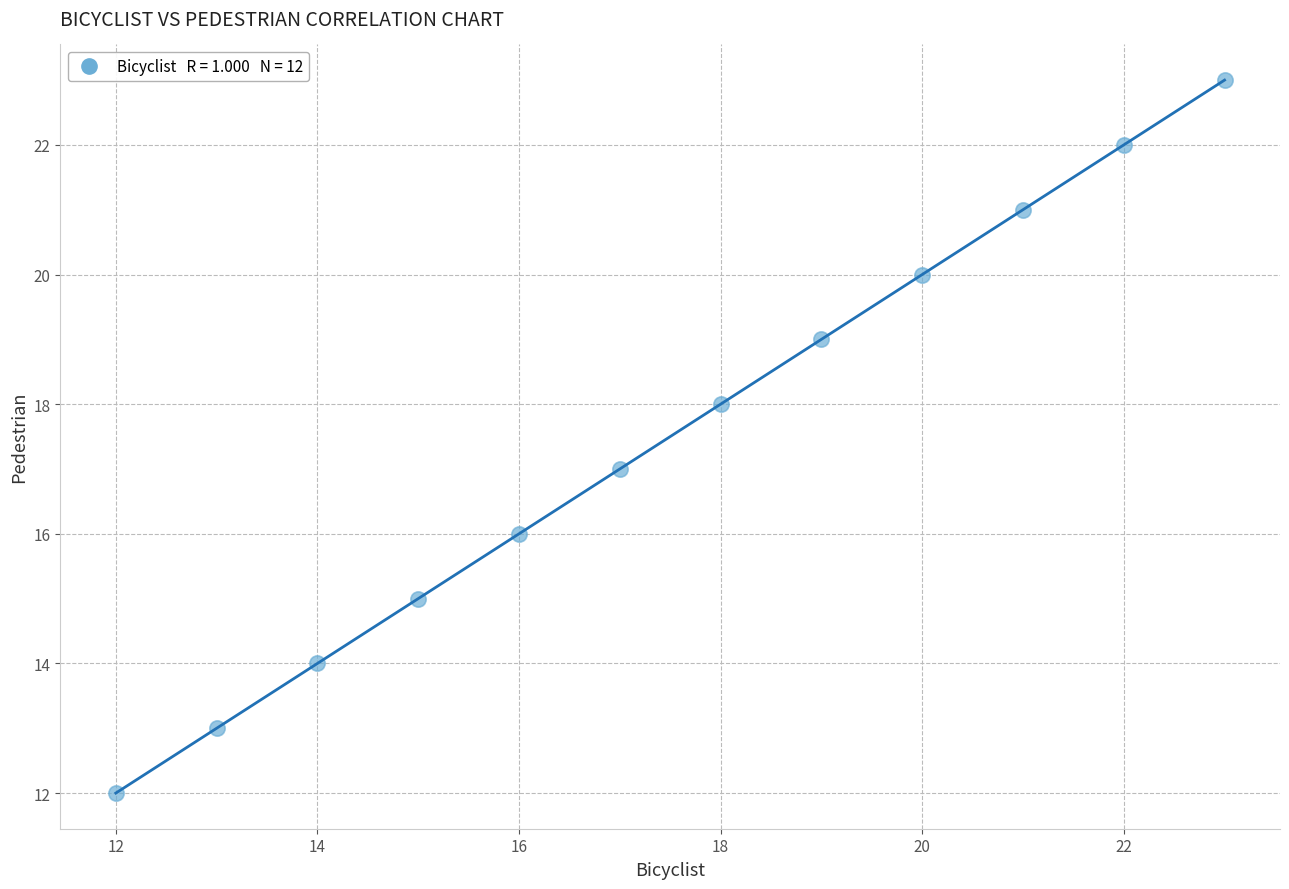

What is the average X value?

18